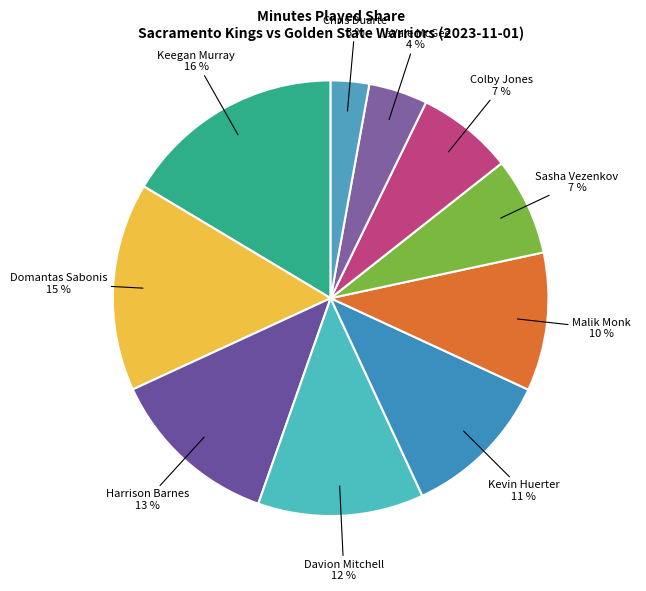

To the nearest percent, what is the average slice percentage?

10%